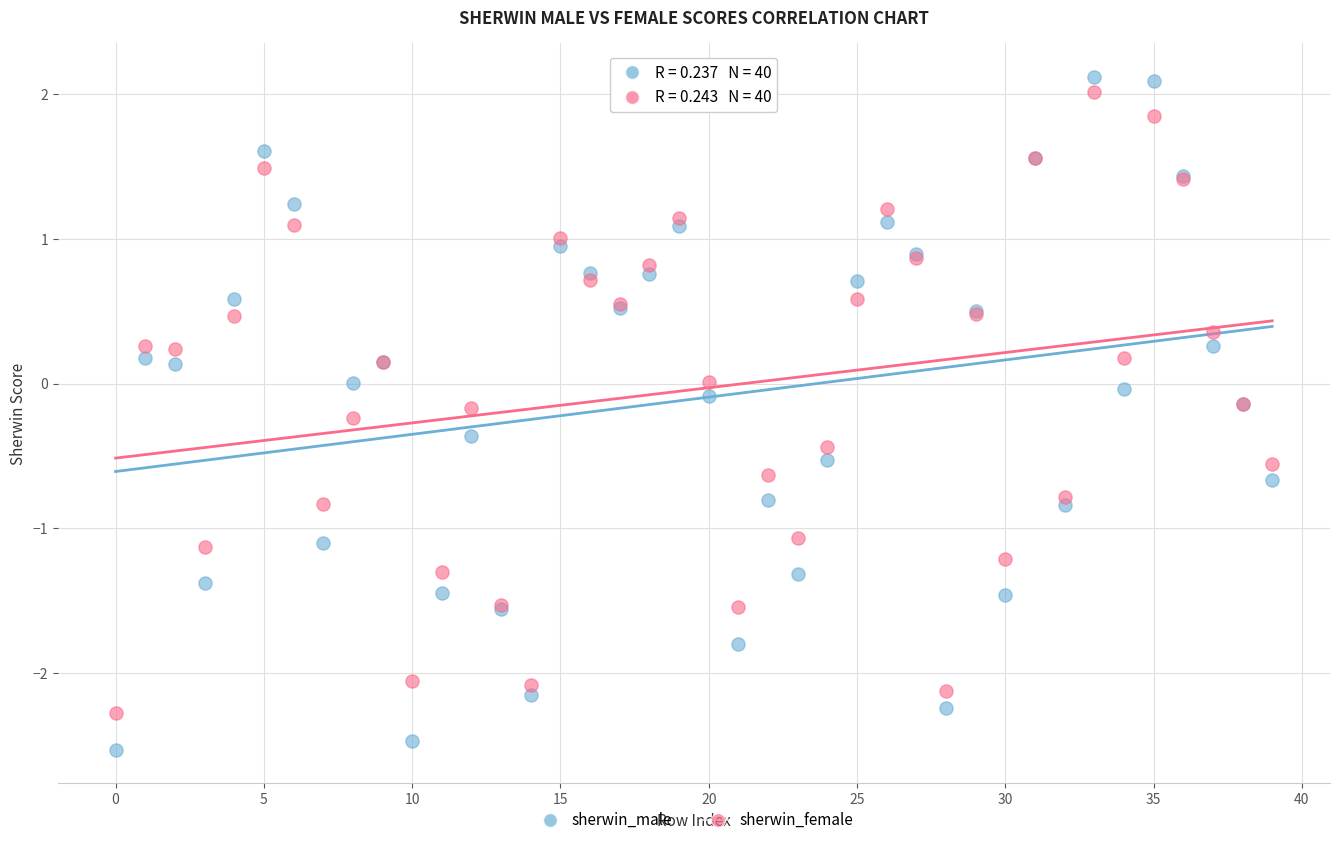

What are all the series names shown in the legend?

sherwin_male, sherwin_female